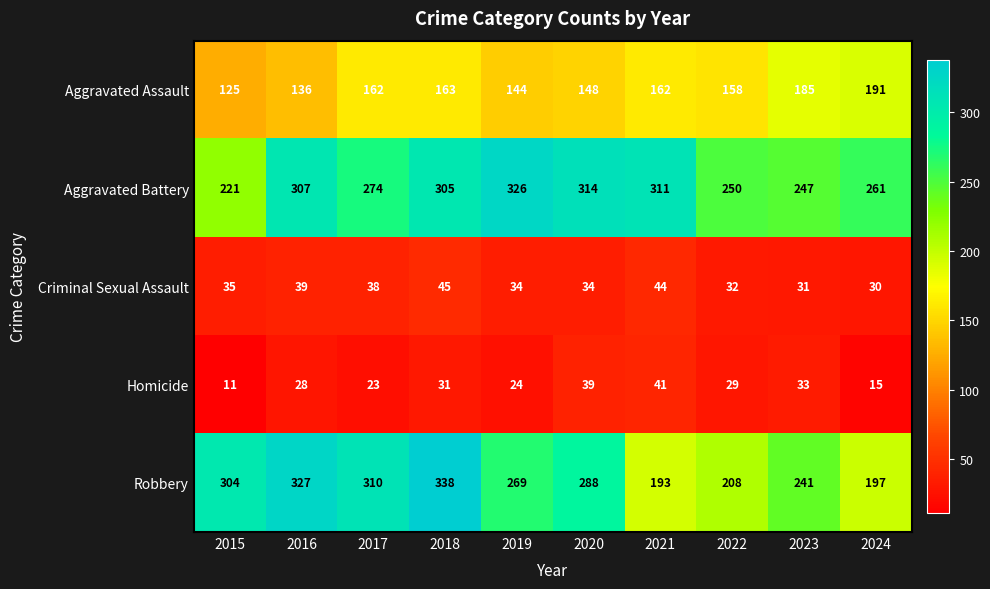

List the labels in order of Robbery value, largest first.

2018, 2016, 2017, 2015, 2020, 2019, 2023, 2022, 2024, 2021